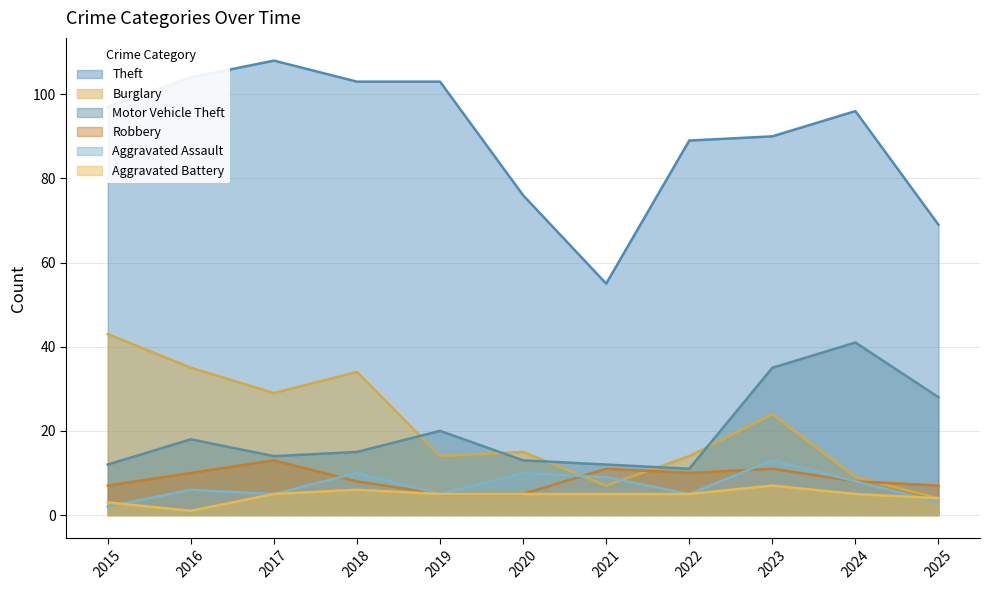

What is the difference between the second highest and second lowest values in the Burglary series?

28